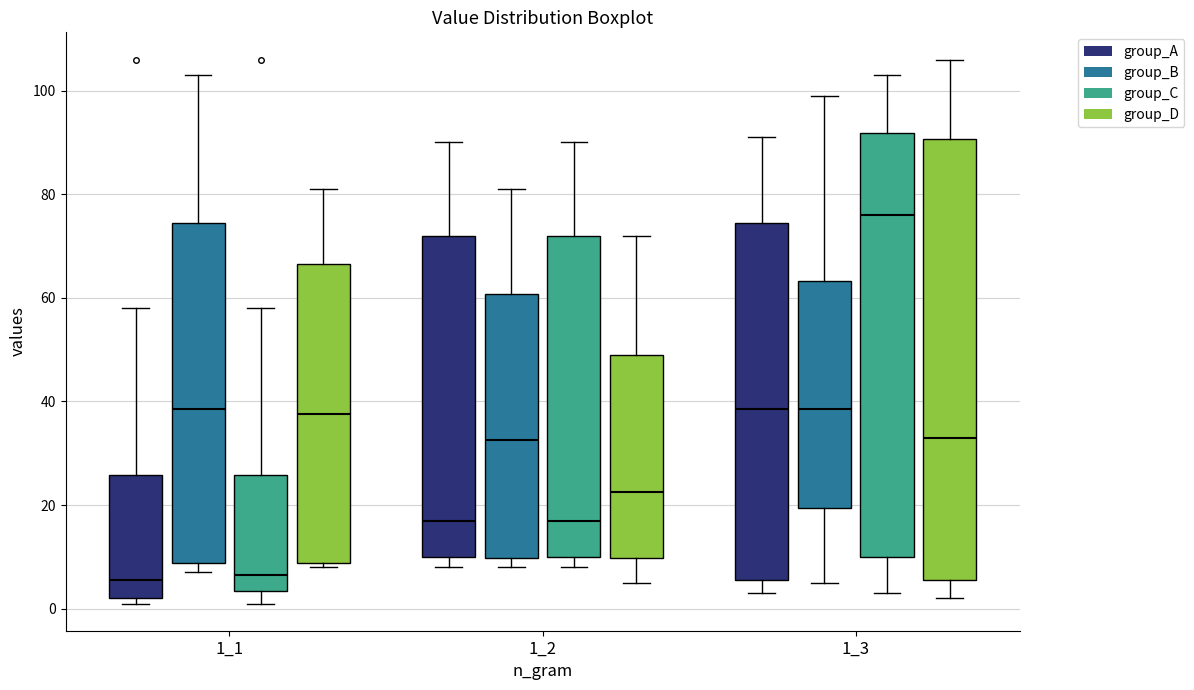

Reading left to right, read every box against the y-axis: the position of its median line, the range the box covers, and the ends of its whiskers. The values are not printed on the chart, so give them approximately, as read against the axis.

1_1 (group_A): median 6, box 2 to 26, whiskers 2 (just below the box's lower edge) to 58
1_1 (group_B): median 38, box 8 to 74, whiskers 8 (just below the box's lower edge) to 104
1_1 (group_C): median 6, box 4 to 26, whiskers 2 to 58
1_1 (group_D): median 38, box 8 to 66, whiskers 8 (just below the box's lower edge) to 82
1_2 (group_A): median 18, box 10 to 72, whiskers 8 to 90
1_2 (group_B): median 32, box 10 to 60, whiskers 8 to 82
1_2 (group_C): median 18, box 10 to 72, whiskers 8 to 90
1_2 (group_D): median 22, box 10 to 50, whiskers 6 to 72
1_3 (group_A): median 38, box 6 to 74, whiskers 4 to 92
1_3 (group_B): median 38, box 20 to 64, whiskers 6 to 100
1_3 (group_C): median 76, box 10 to 92, whiskers 4 to 104
1_3 (group_D): median 34, box 6 to 90, whiskers 2 to 106